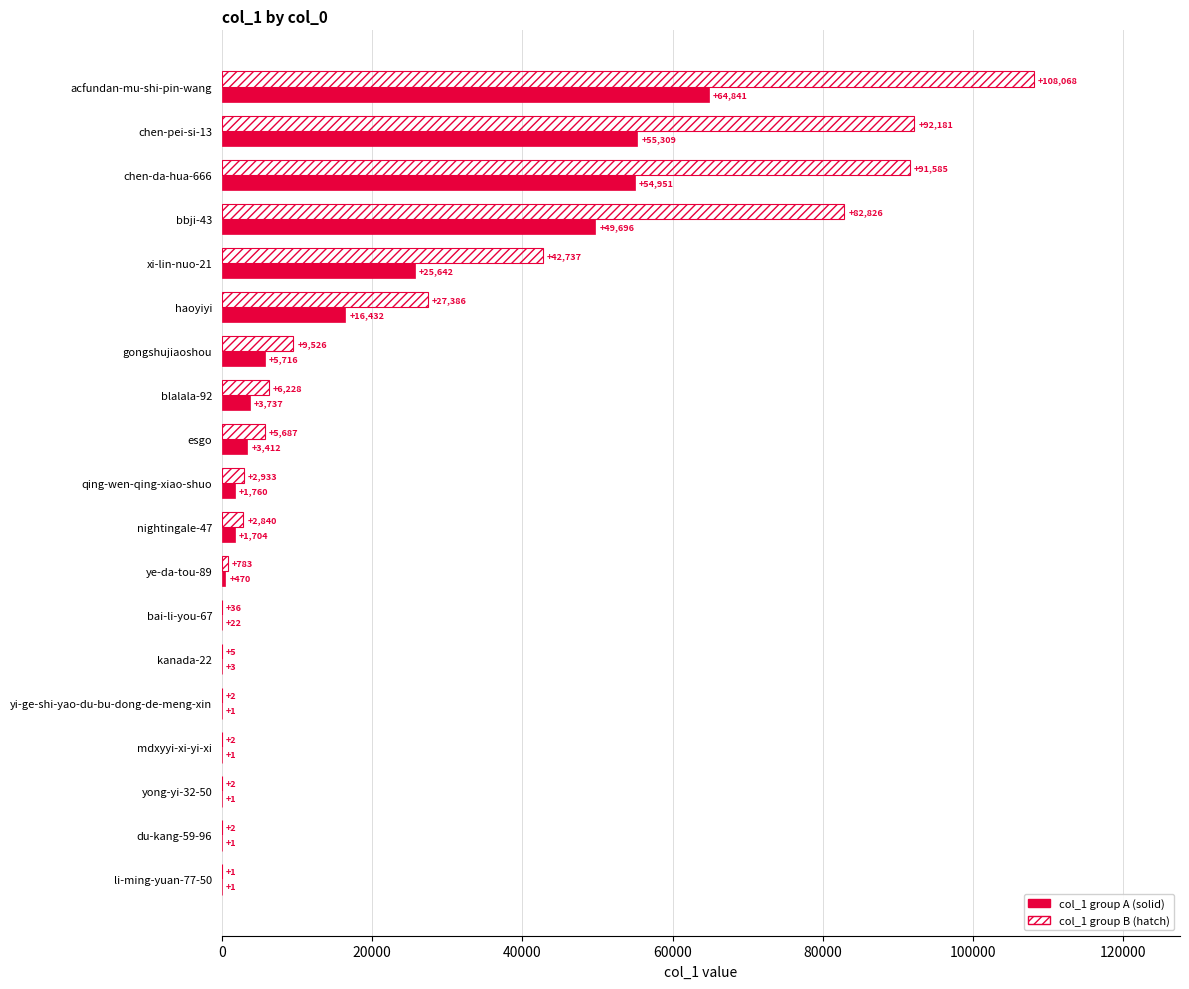

What is the maximum value shown in the chart?

108068.0